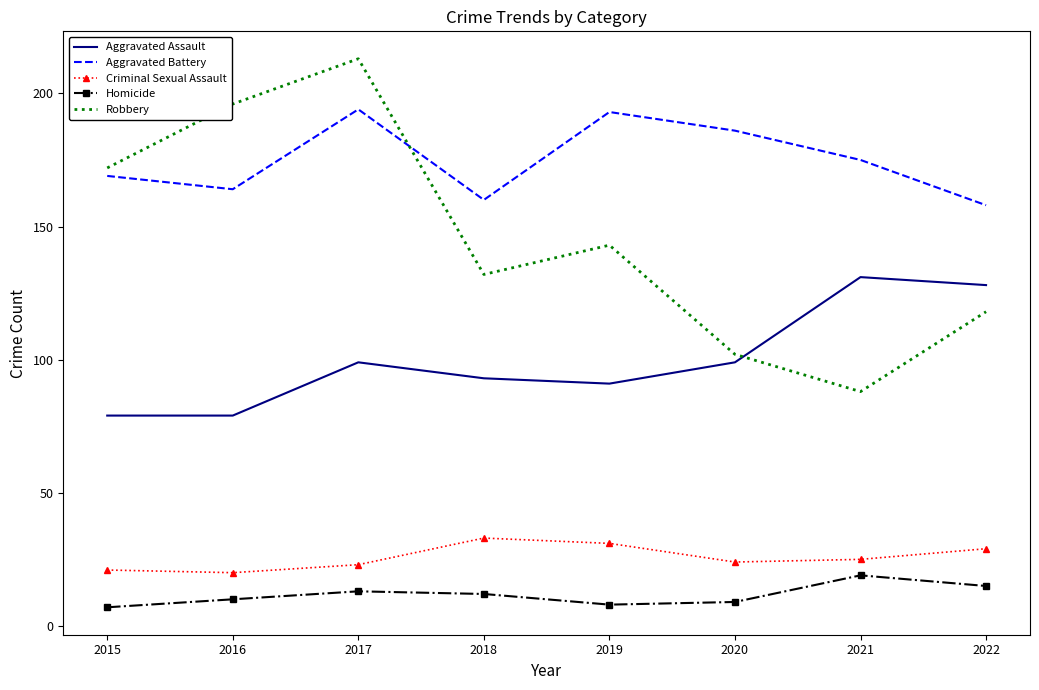

What is the difference between the Aggravated Assault values at 2022 and 2019?

37